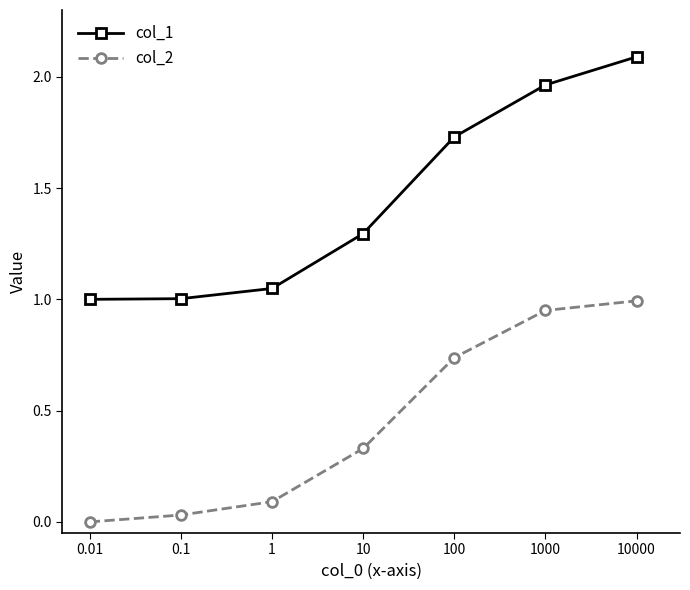

Which label corresponds to the largest value in the chart?

10000